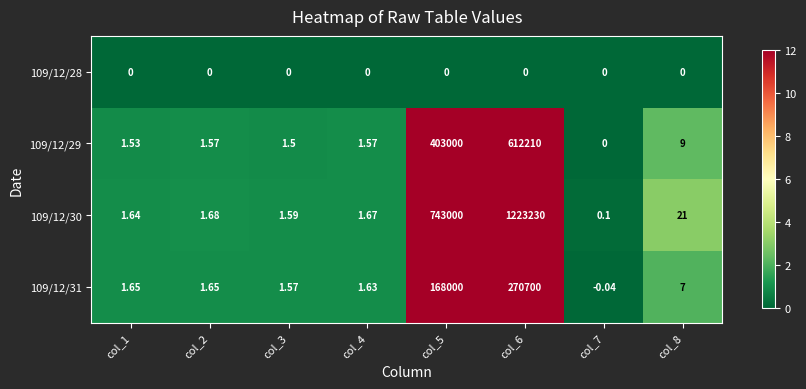

At which category does the chart reach its minimum across all series?

col_7